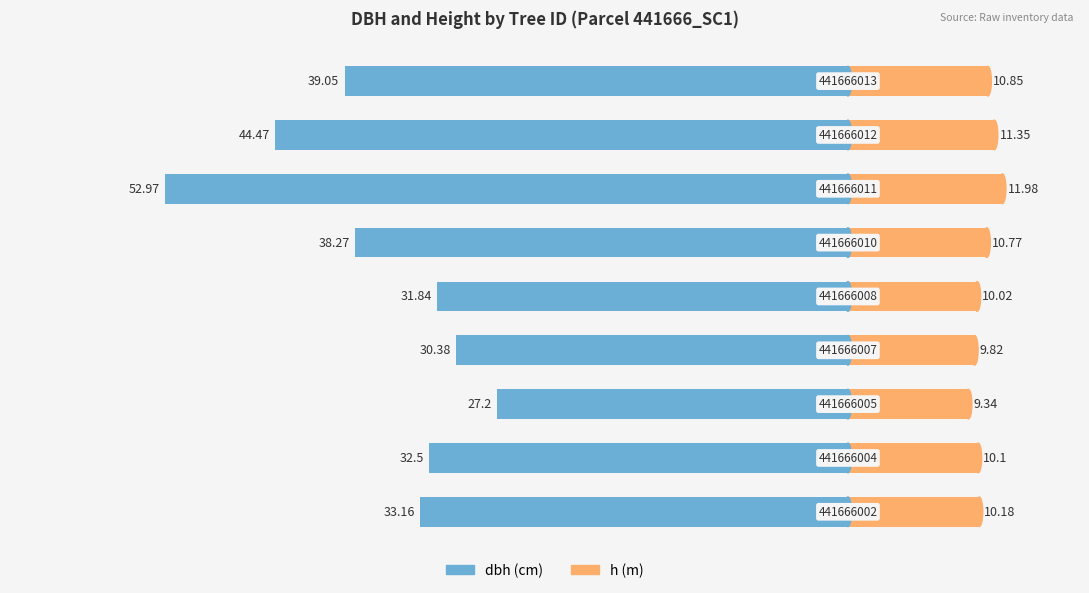

Reading left to right, extract all data points from this chart.

dbh: −70=-33.2	−60=-32.5	−50=-27.2	−40=-30.4	−30=-31.8	−20=-38.3	−10=-53.0	0=-44.5	10=-39.0
h: −70=10.2	−60=10.1	−50=9.3	−40=9.8	−30=10.0	−20=10.8	−10=12.0	0=11.3	10=10.8